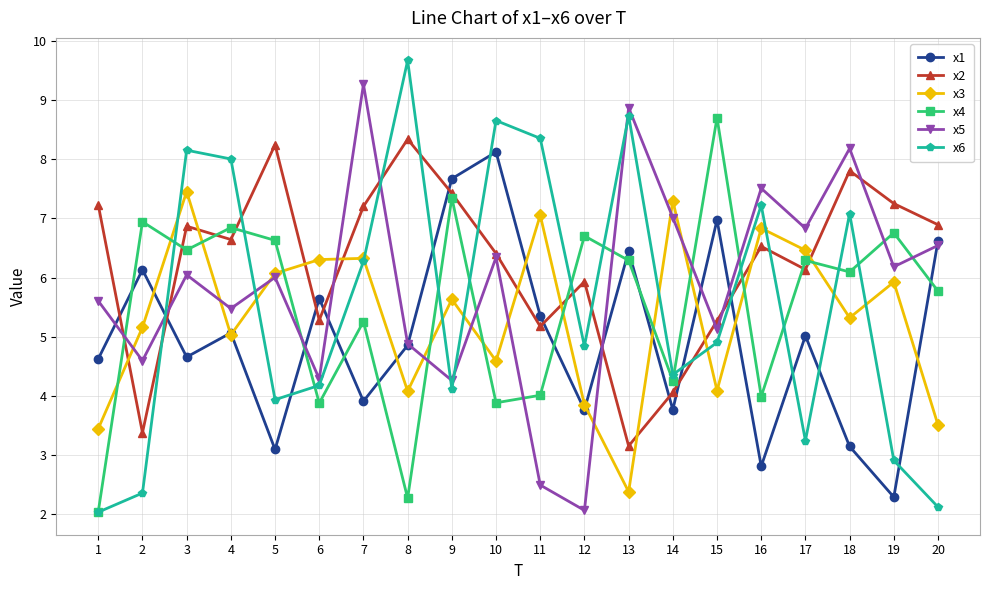

True or false: x1 has a value of 6.7 at 14.

False